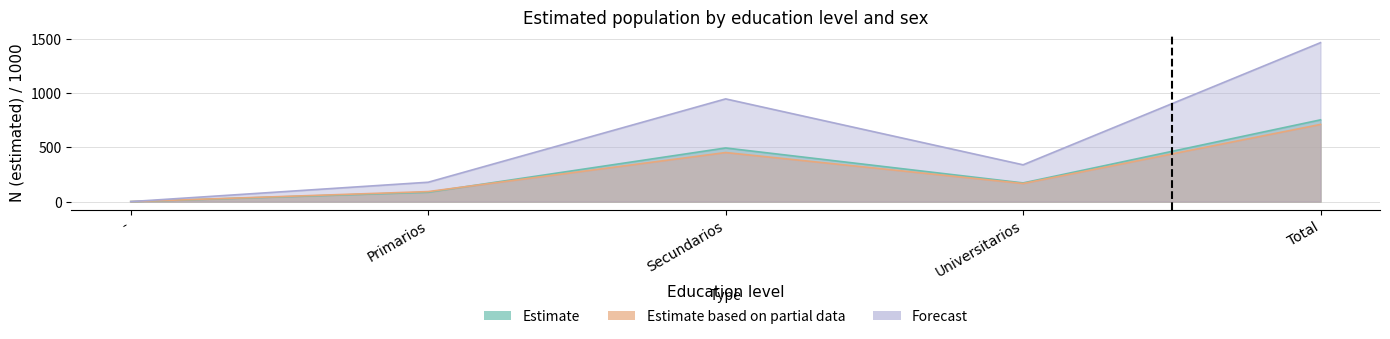

Rank the series by their maximum value, from highest to lowest.

Hombre N (estimada), Hombre n (muestra), Mujer n (muestra)